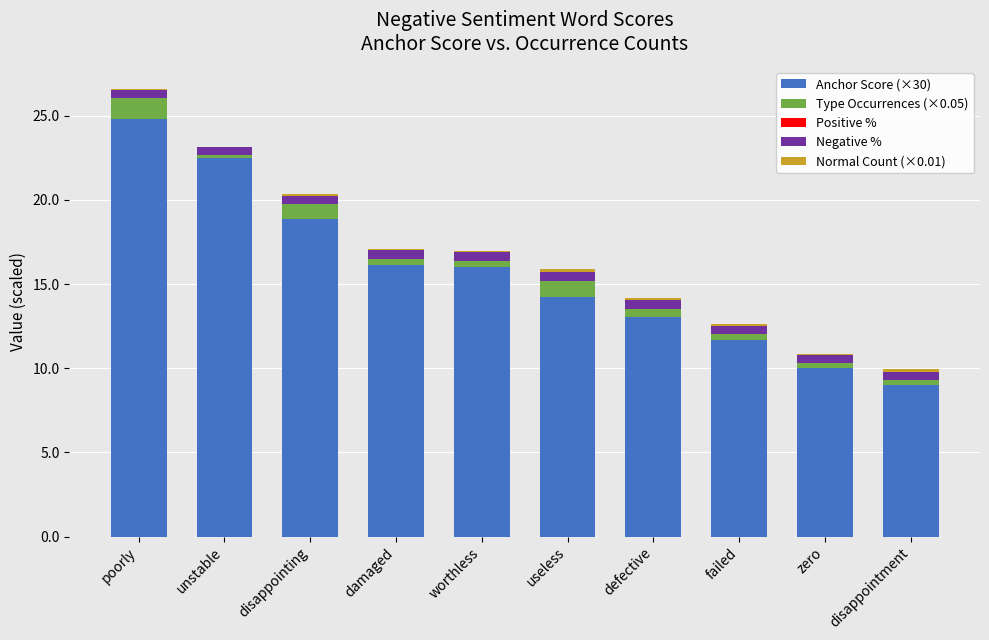

Which category has the highest value in the Anchor Score (×30) series?

poorly